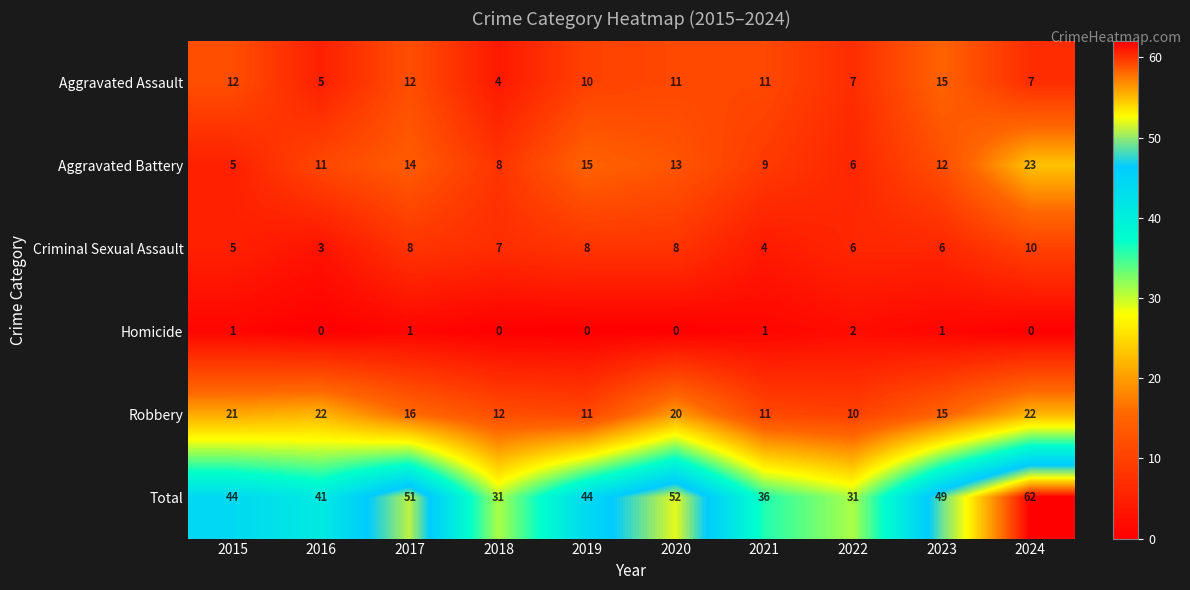

How many data points in Total are less than 44?

4